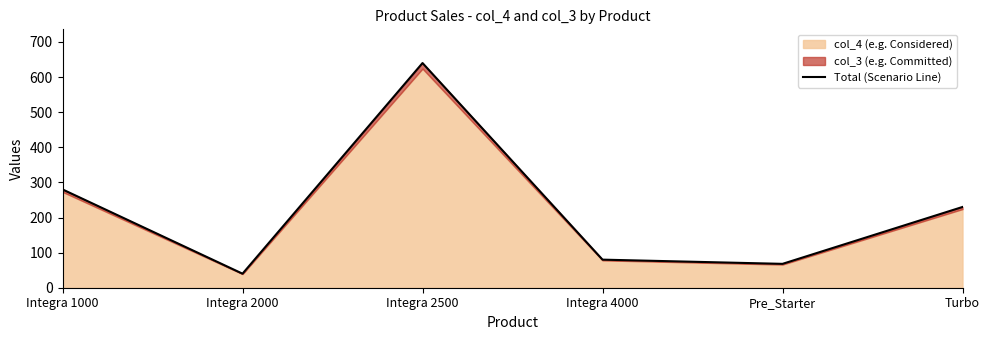

Does the chart have visible grid lines?

No